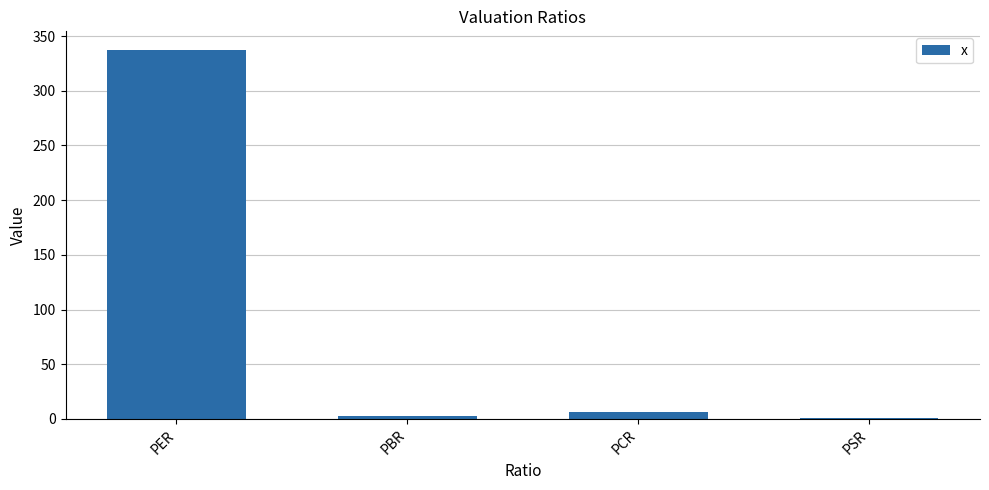

What is the sum of all values?

346.7